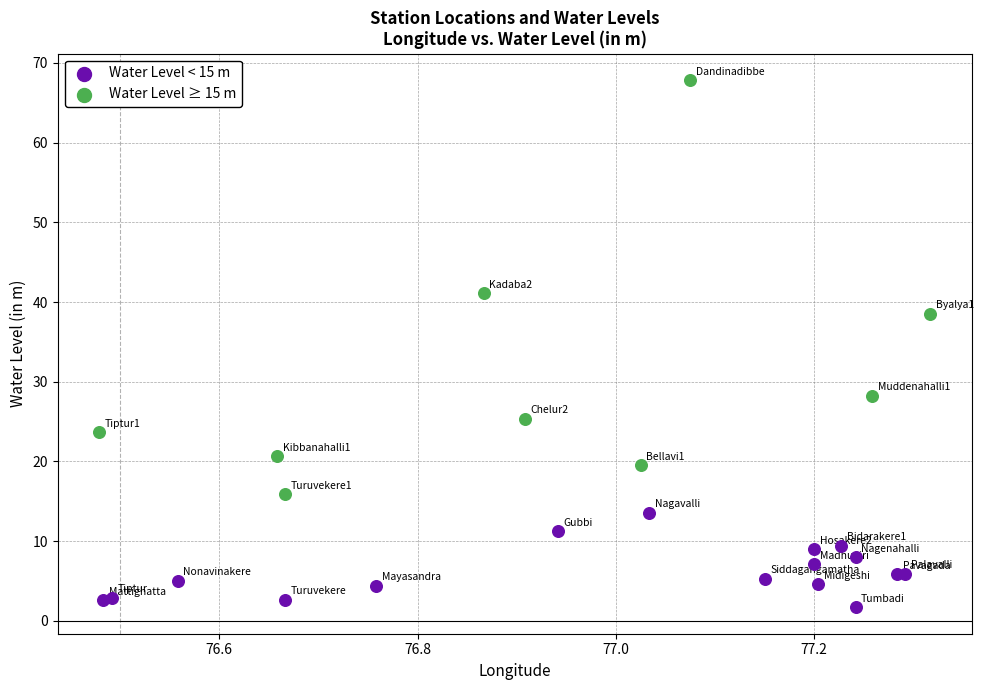

Which series contains the highest Y value?

Water Level ≥ 15 m